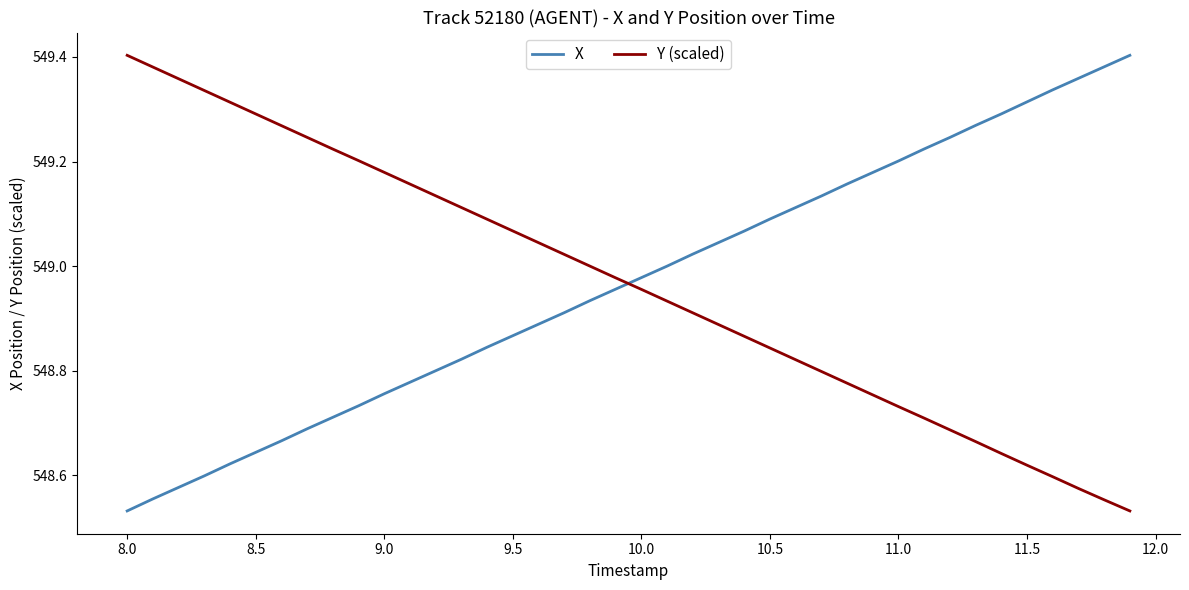

True or false: X and Y (scaled) intersect in this chart.

True